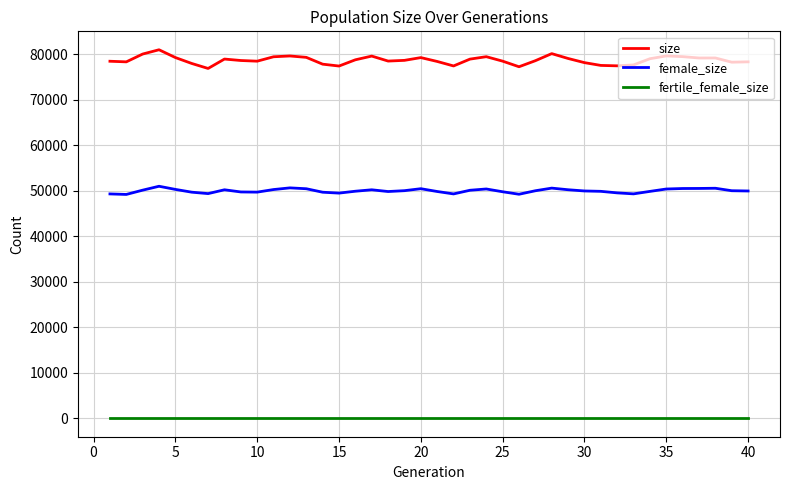

Which series has the largest total across all categories?

size